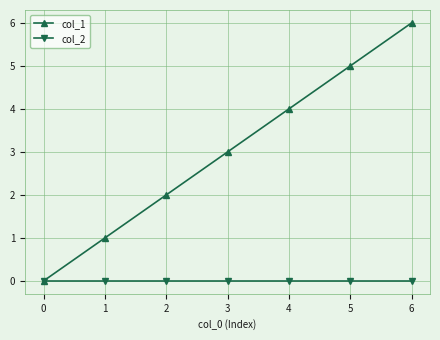

How many col_1 values are between 1 and 5?

5